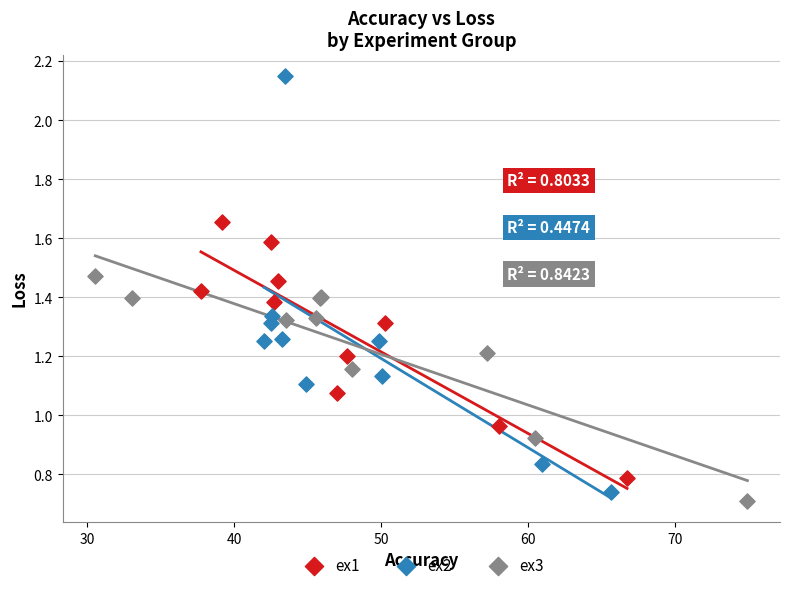

Which series contains the highest Y value?

ex2